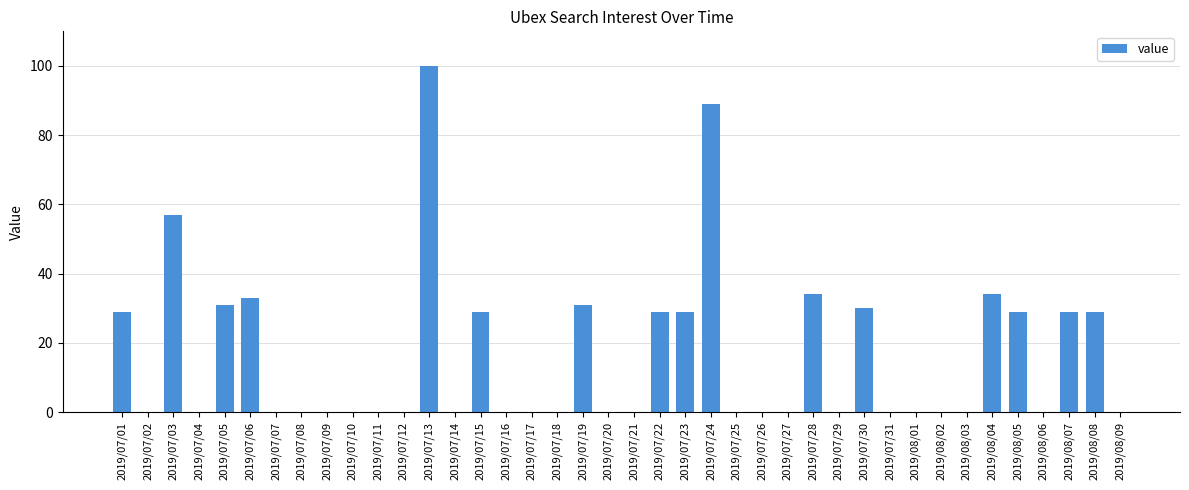

What is the greatest value displayed?

100